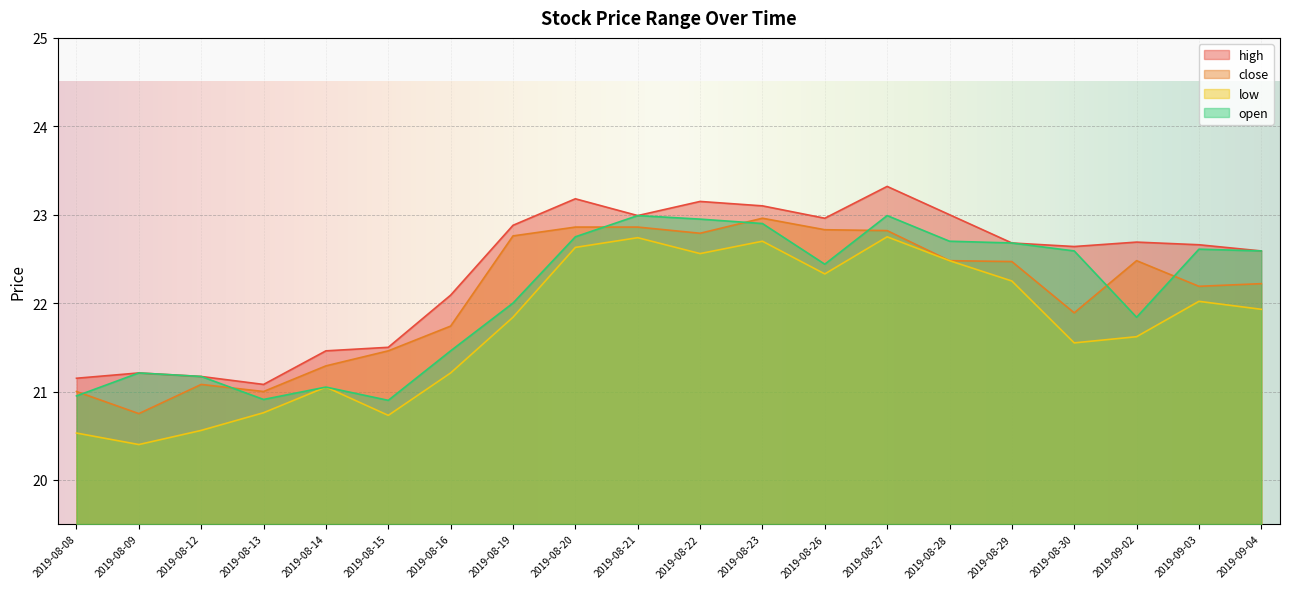

Reading left to right, list all the values displayed in this chart.

high: 2019-08-08=21.1	2019-08-09=21.2	2019-08-12=21.2	2019-08-13=21.1	2019-08-14=21.5	2019-08-15=21.5	2019-08-16=22.1	2019-08-19=22.9	2019-08-20=23.2	2019-08-21=23.0	2019-08-22=23.1	2019-08-23=23.1	2019-08-26=23.0	2019-08-27=23.3	2019-08-28=23.0	2019-08-29=22.7	2019-08-30=22.6	2019-09-02=22.7	2019-09-03=22.7	2019-09-04=22.6
close: 2019-08-08=21.0	2019-08-09=20.8	2019-08-12=21.1	2019-08-13=21.0	2019-08-14=21.3	2019-08-15=21.5	2019-08-16=21.7	2019-08-19=22.8	2019-08-20=22.9	2019-08-21=22.9	2019-08-22=22.8	2019-08-23=23.0	2019-08-26=22.8	2019-08-27=22.8	2019-08-28=22.5	2019-08-29=22.5	2019-08-30=21.9	2019-09-02=22.5	2019-09-03=22.2	2019-09-04=22.2
low: 2019-08-08=20.5	2019-08-09=20.4	2019-08-12=20.6	2019-08-13=20.8	2019-08-14=21.1	2019-08-15=20.7	2019-08-16=21.2	2019-08-19=21.8	2019-08-20=22.6	2019-08-21=22.7	2019-08-22=22.6	2019-08-23=22.7	2019-08-26=22.3	2019-08-27=22.8	2019-08-28=22.5	2019-08-29=22.2	2019-08-30=21.6	2019-09-02=21.6	2019-09-03=22.0	2019-09-04=21.9
open: 2019-08-08=20.9	2019-08-09=21.2	2019-08-12=21.2	2019-08-13=20.9	2019-08-14=21.1	2019-08-15=20.9	2019-08-16=21.5	2019-08-19=22.0	2019-08-20=22.8	2019-08-21=23.0	2019-08-22=22.9	2019-08-23=22.9	2019-08-26=22.4	2019-08-27=23.0	2019-08-28=22.7	2019-08-29=22.7	2019-08-30=22.6	2019-09-02=21.8	2019-09-03=22.6	2019-09-04=22.6